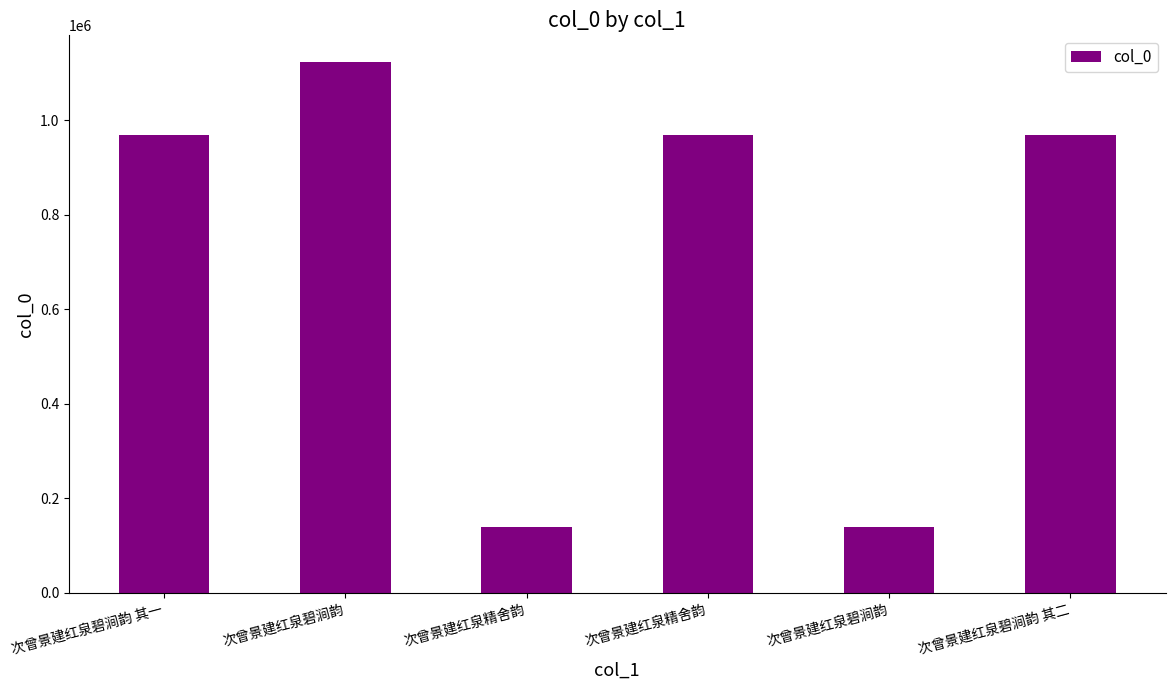

How many categories are shown in the chart?

6